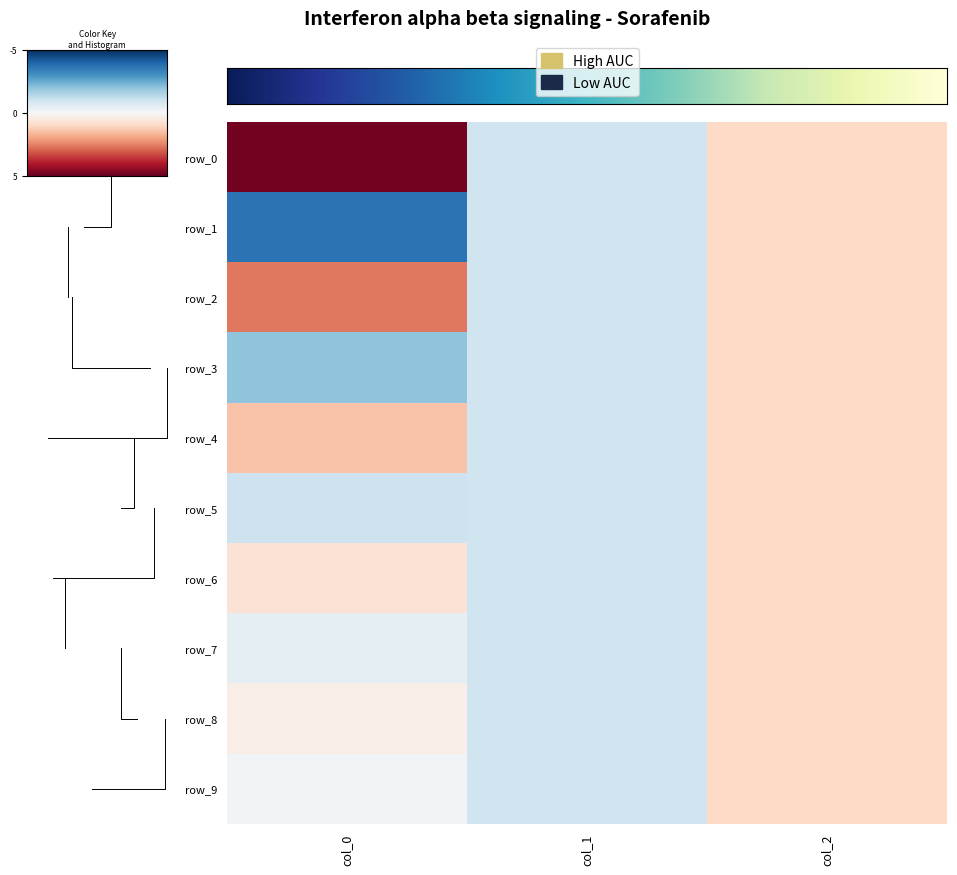

How many negative values does the row_6 series have?

1